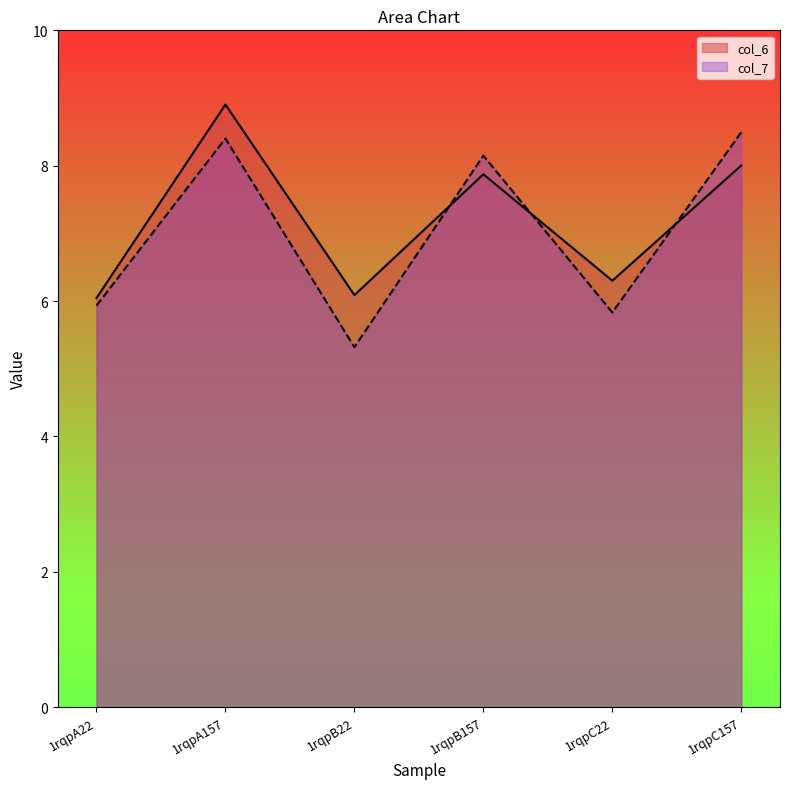

What is the average value of the col_7 series?

7.0